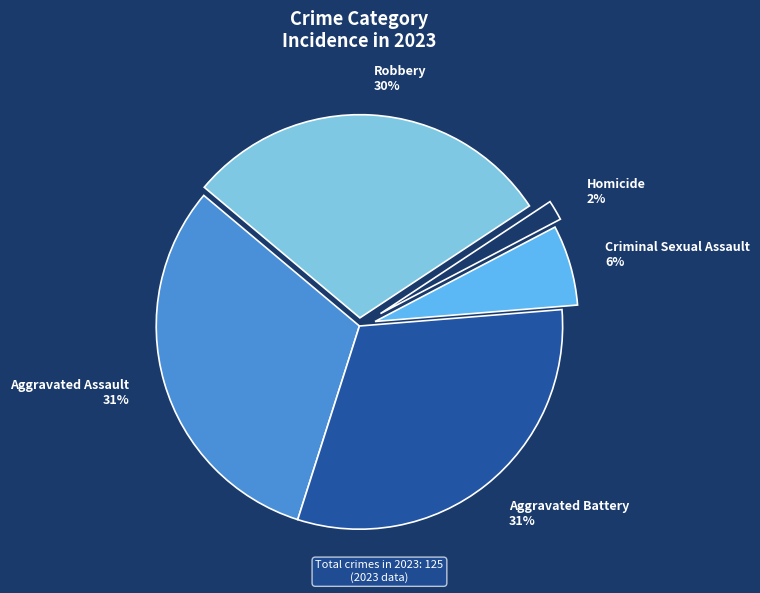

Which slice is the smallest?

Homicide